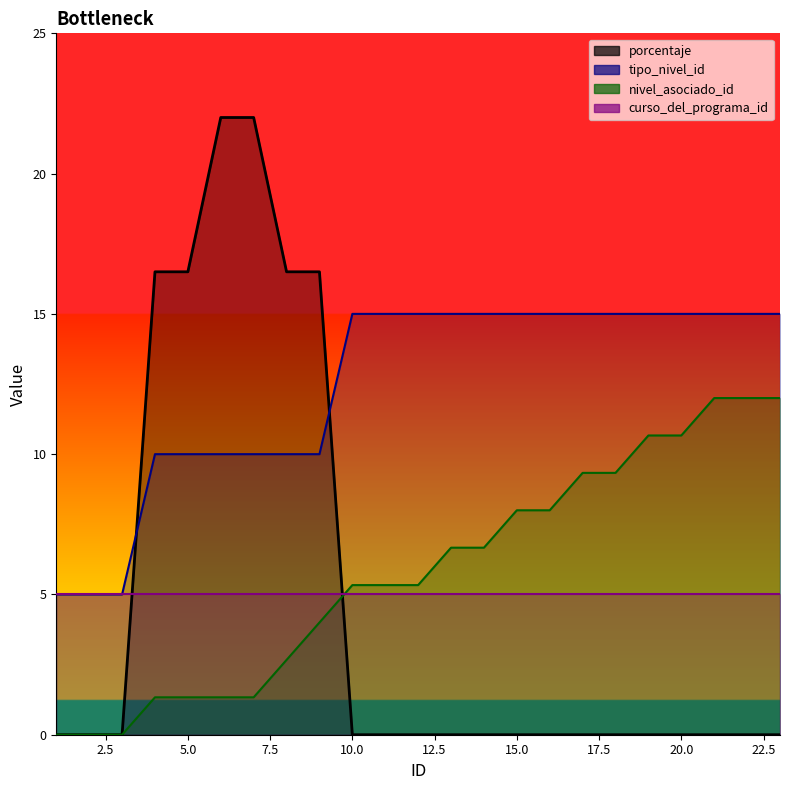

What is the label of the 16th point from the right?

8.0